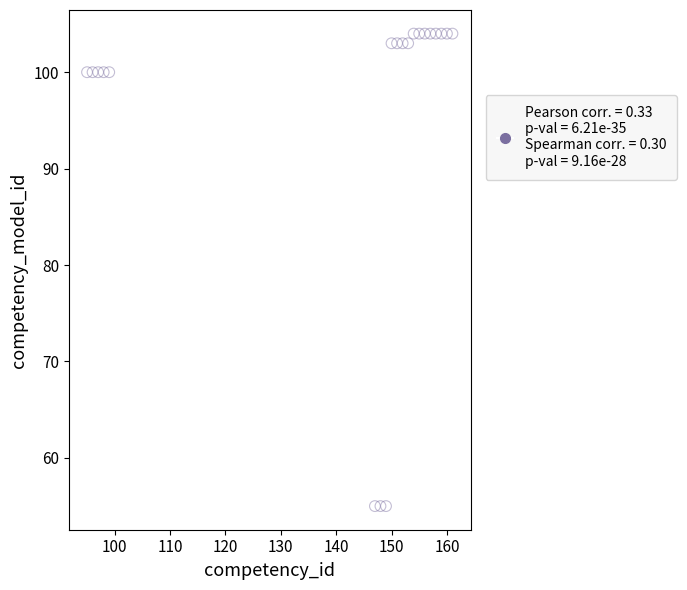

What is the range of X values (max minus min)?

66